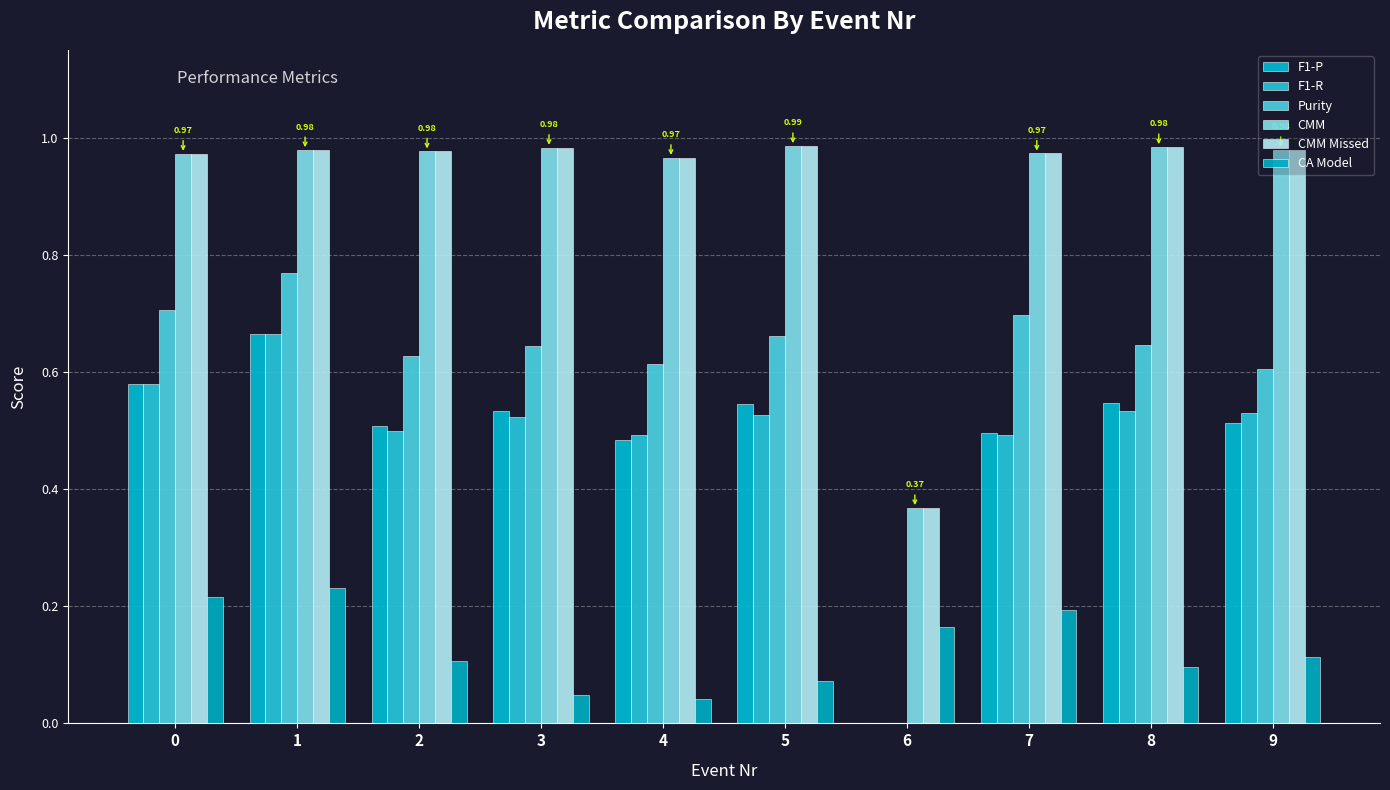

What is the spread (max minus min) of values at 0?

0.8